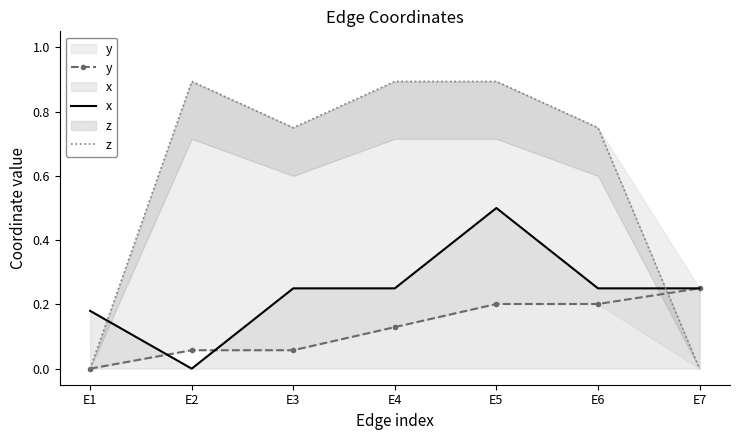

How many data points in z are above 0?

5